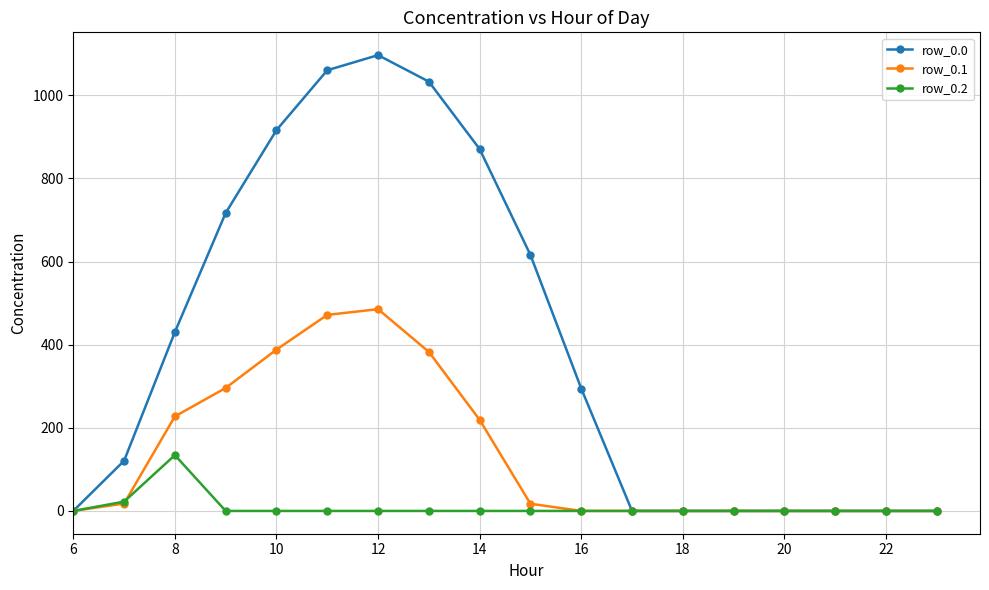

List the series in order of their peak value, lowest first.

row_0.2, row_0.1, row_0.0